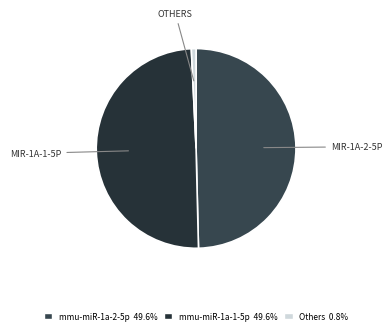

How many segments does this pie chart have?

3